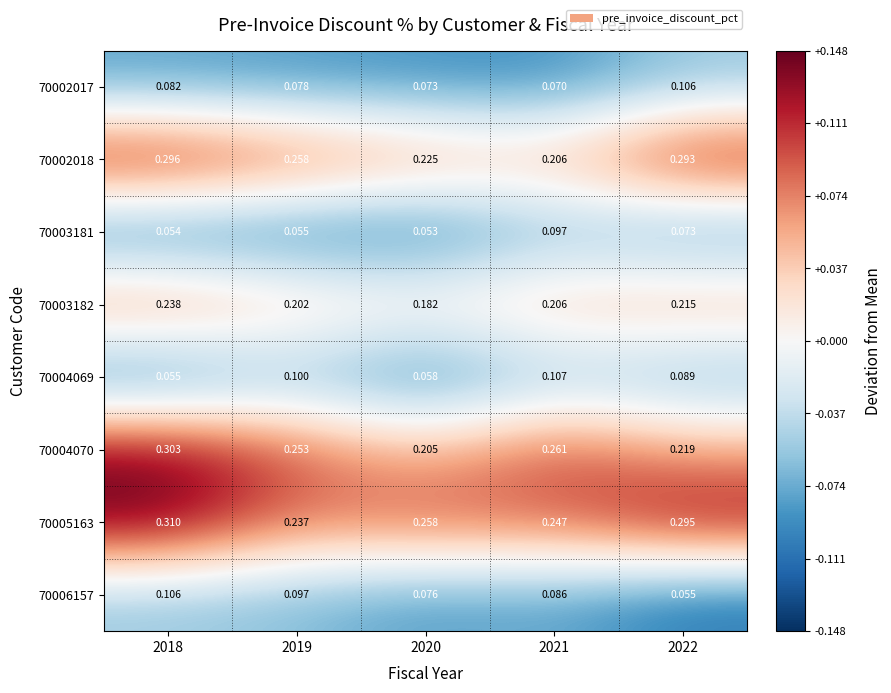

Is the value of 70003182 at 2022 greater than the value of 70006157 at 2022?

Yes